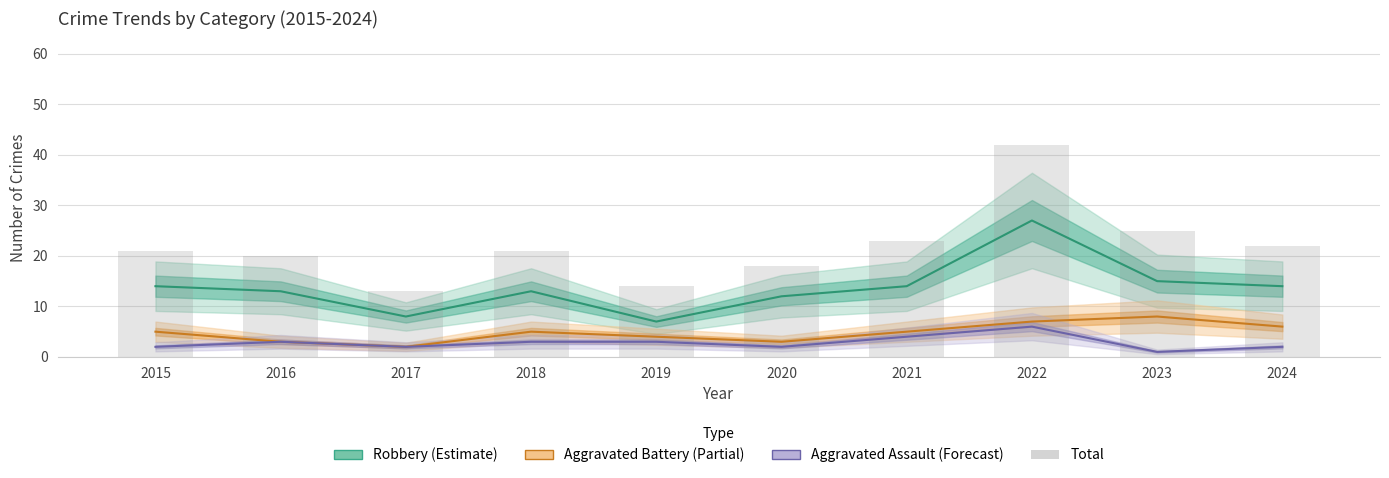

Are the bars grouped side by side (vs. stacked)?

Yes